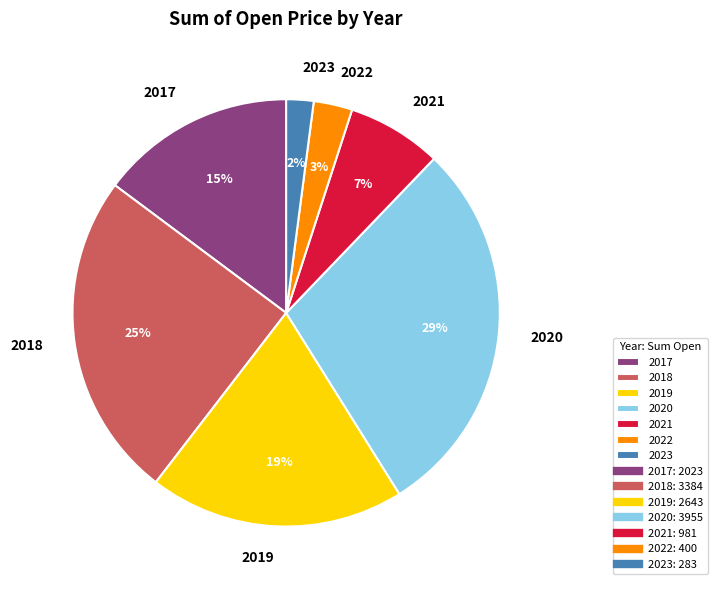

What percentage is the 2020 slice, to the nearest percent?

29%